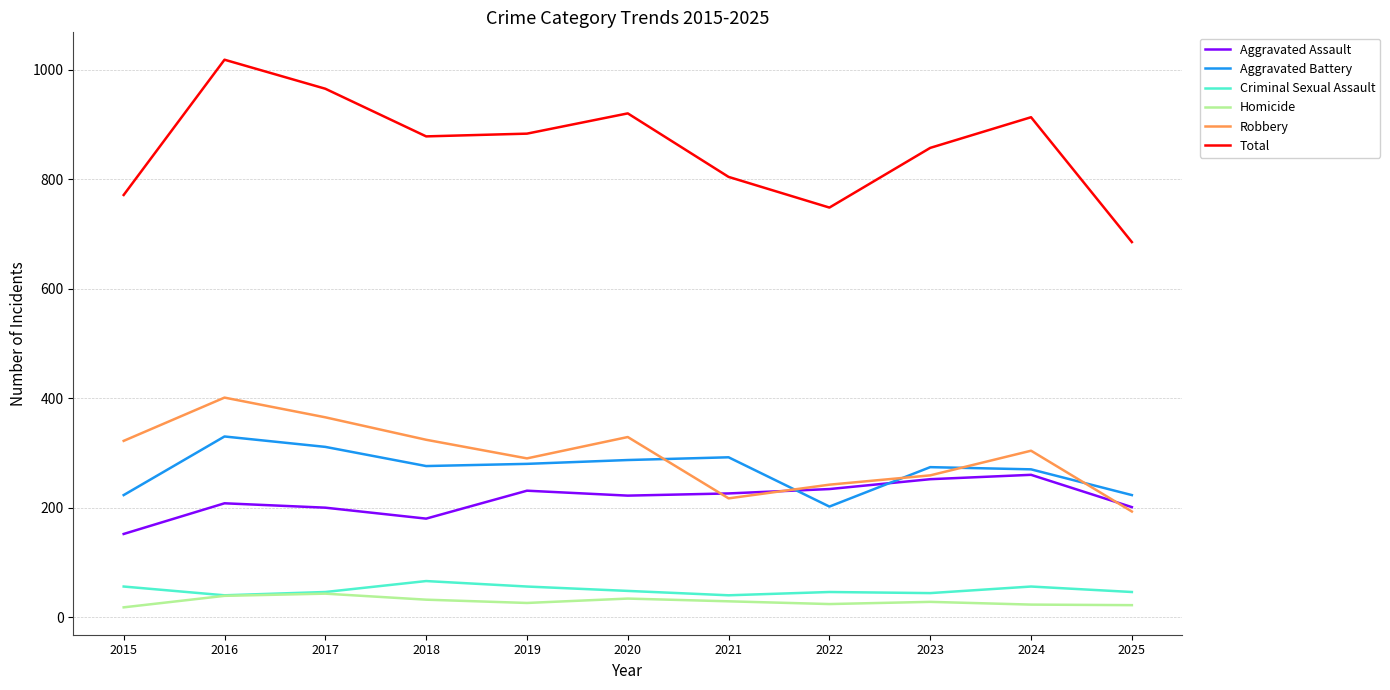

At which label does Aggravated Assault reach its minimum?

2015